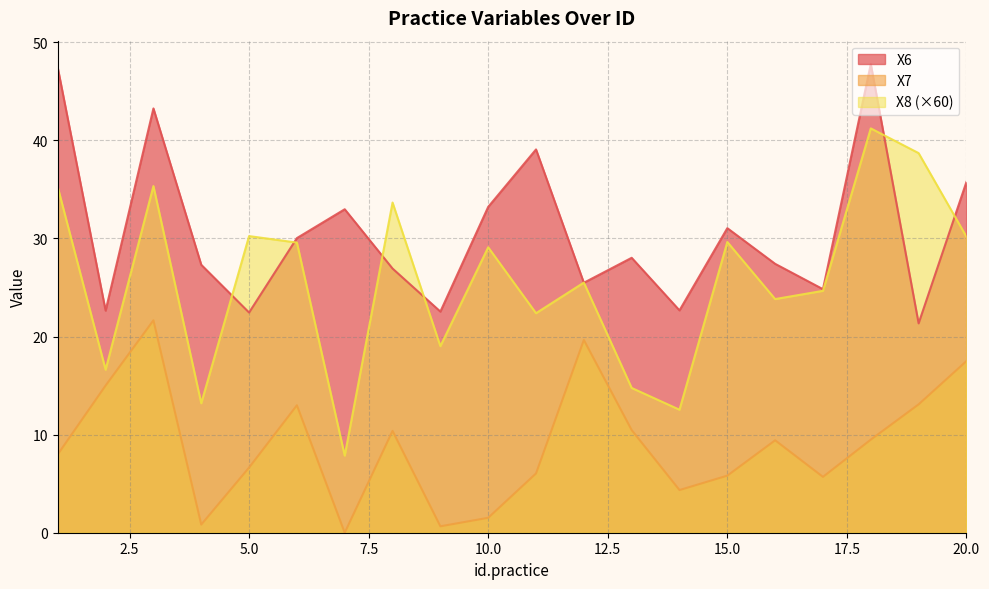

Which series changed the most between 12 and 17?

X7